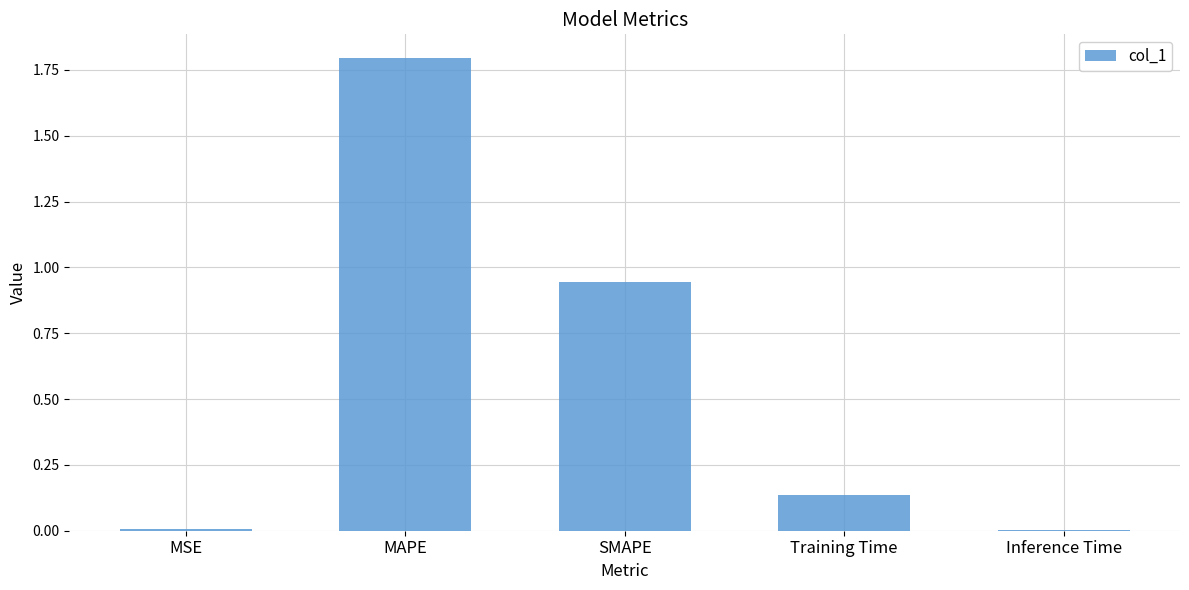

Between MAPE and SMAPE, which is larger?

MAPE